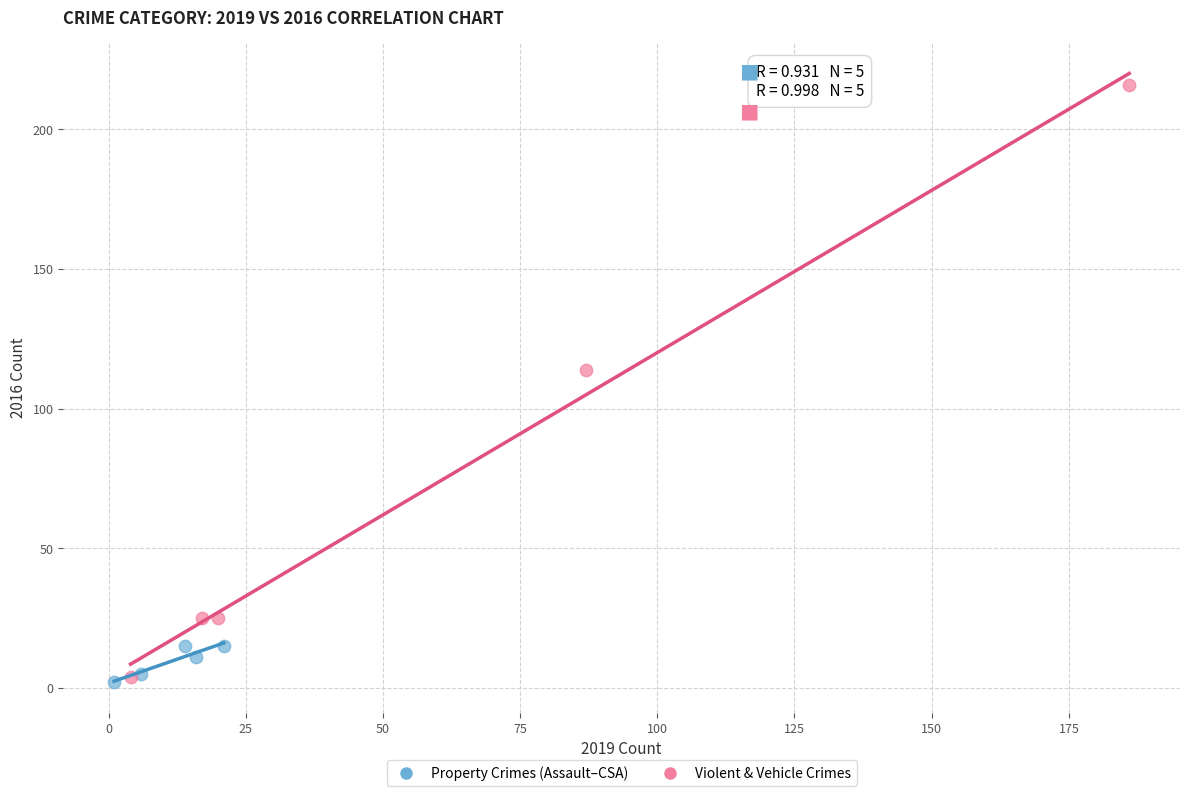

Which series reaches the maximum Y coordinate?

Violent & Vehicle Crimes